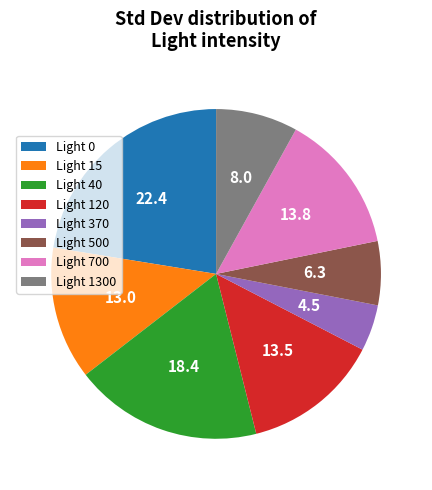

Does Light 1300 represent more than half of the total?

No